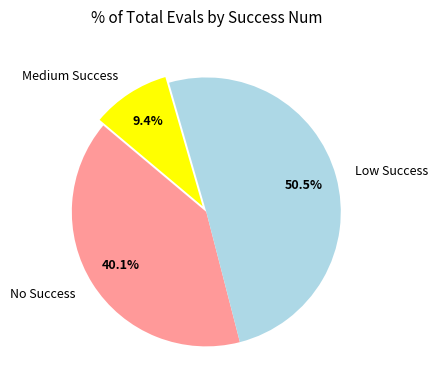

Rank the categories by value from highest to lowest.

Low Success, No Success, Medium Success